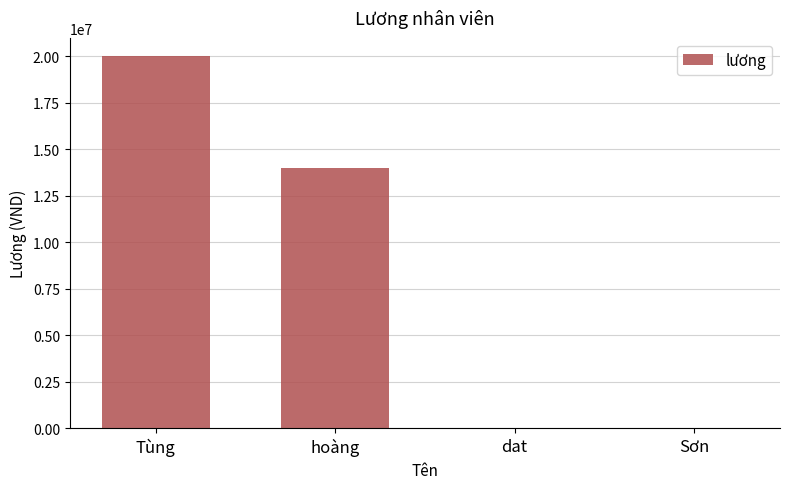

At which label is the value closest to 10000000?

hoàng